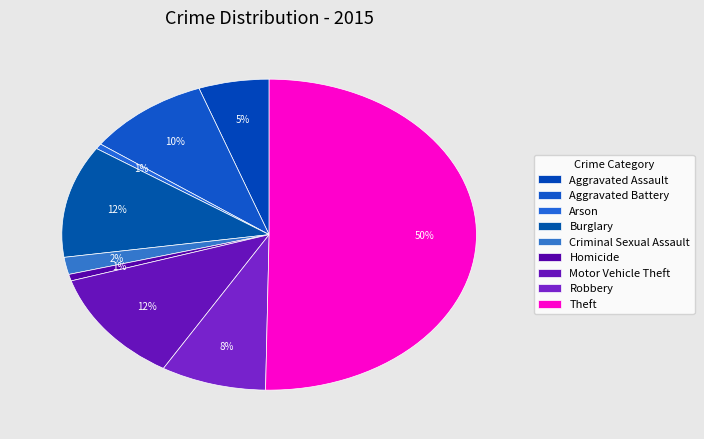

To the nearest percent, what is the difference between the Criminal Sexual Assault and Homicide slice percentages?

1%